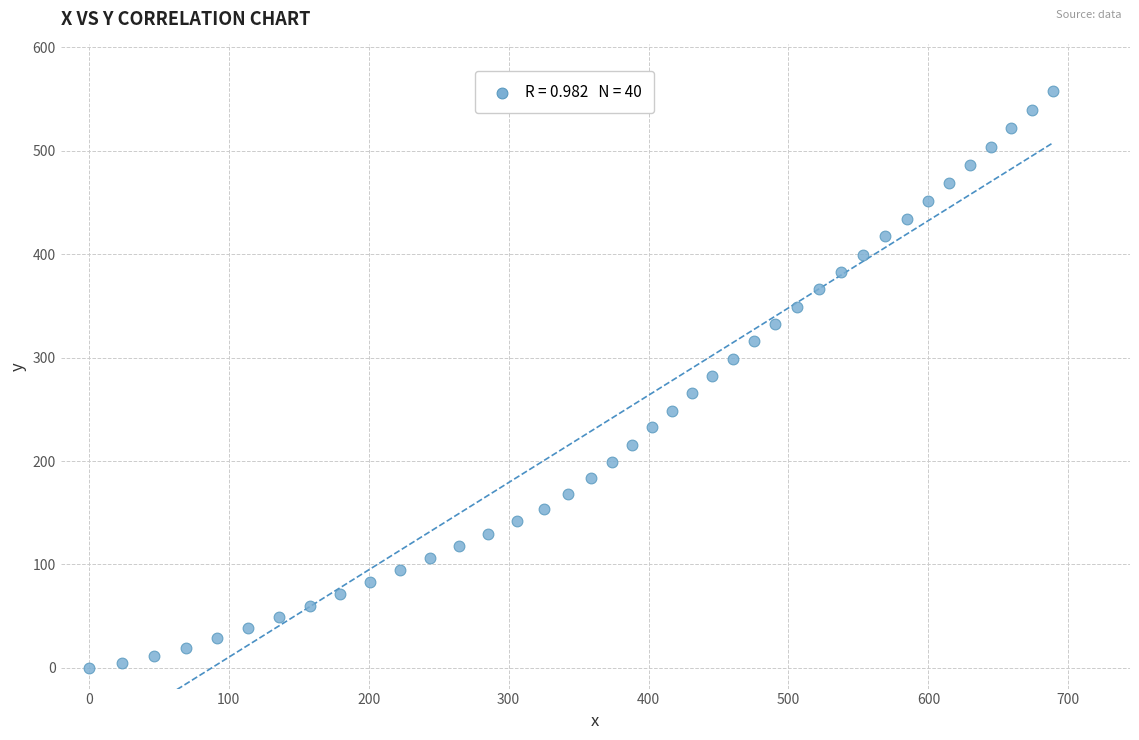

What is the range of X values (max minus min)?

688.9